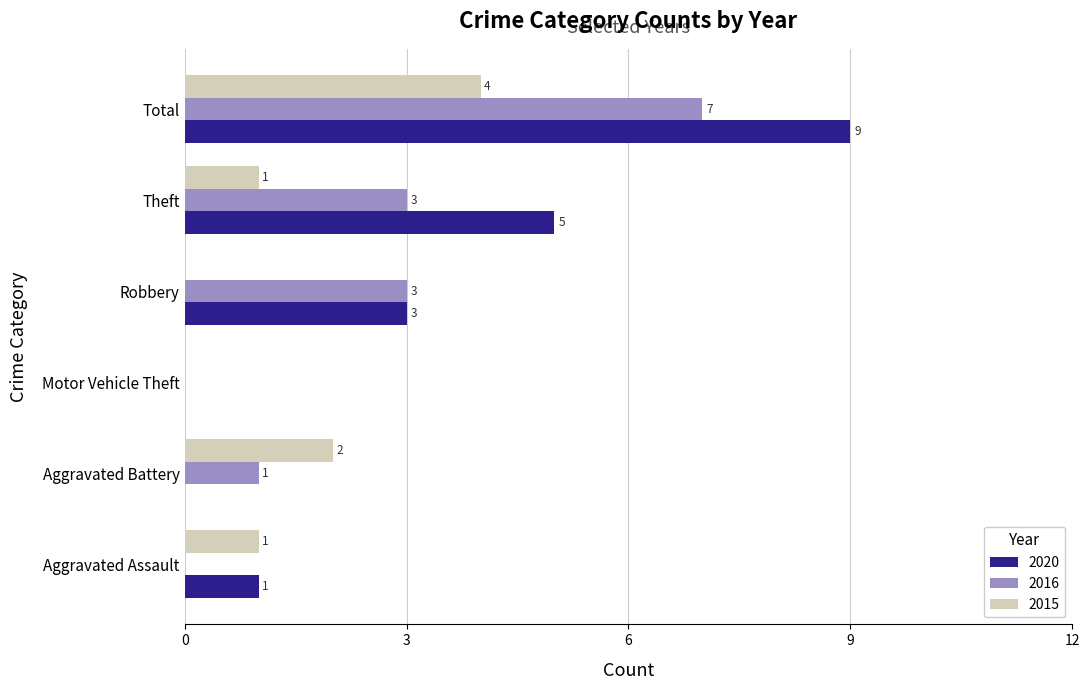

How many values in 2015 are above zero?

4